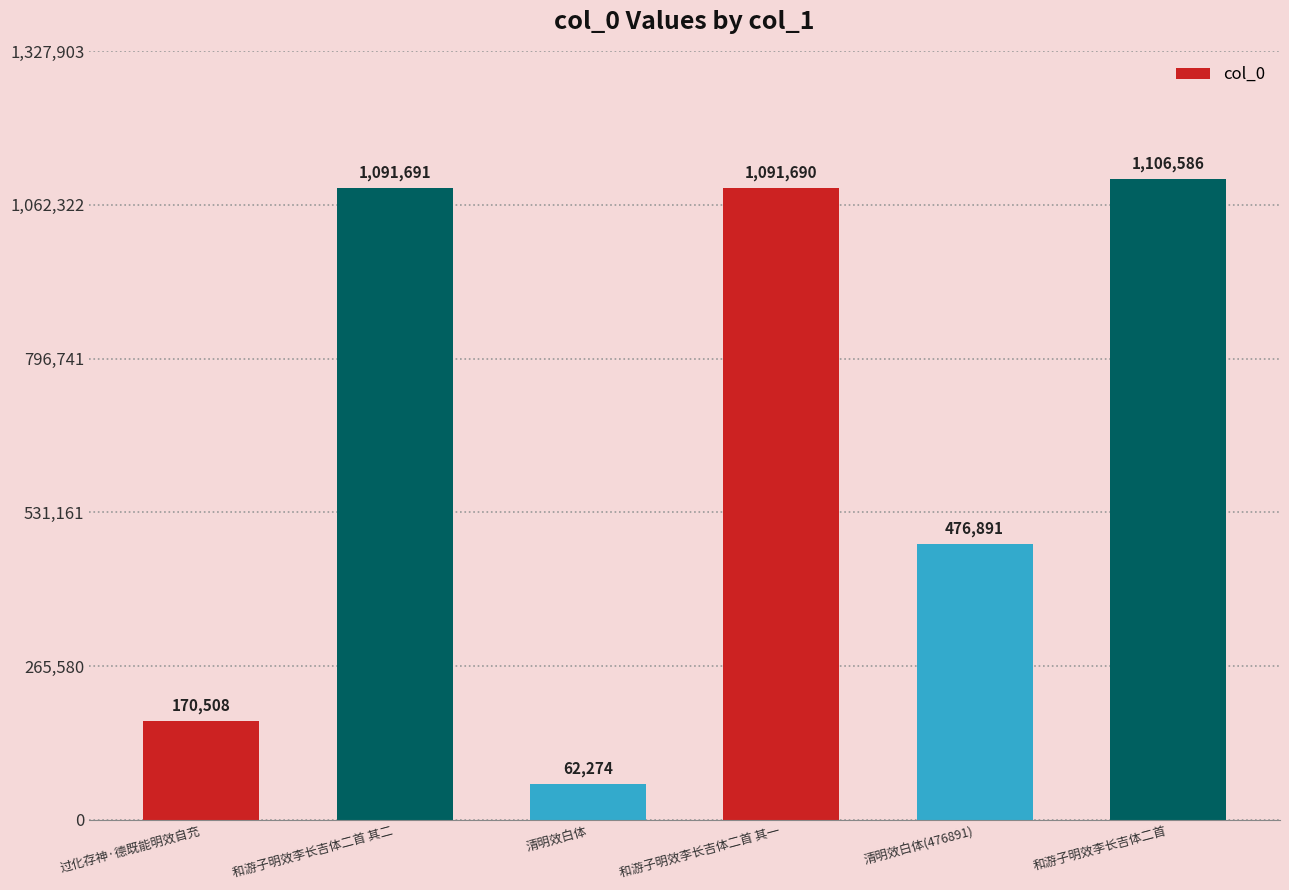

What position from the left is 清明效白体(476891)?

5